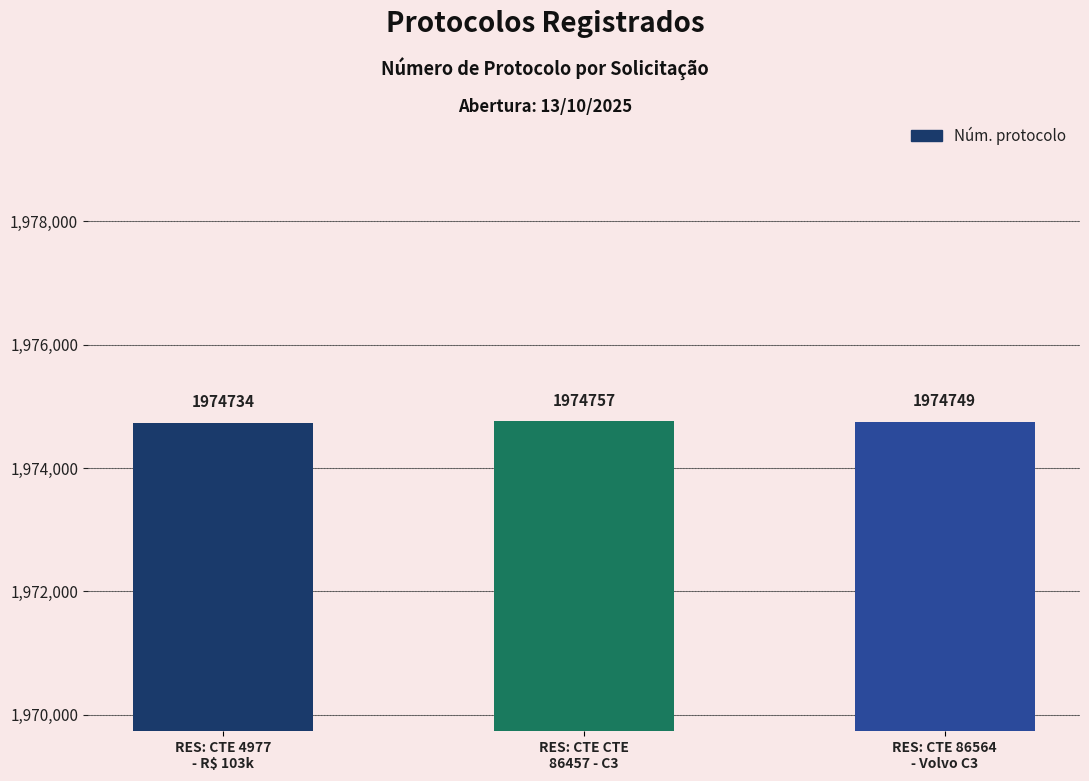

What is the difference between the second highest and minimum values?

15